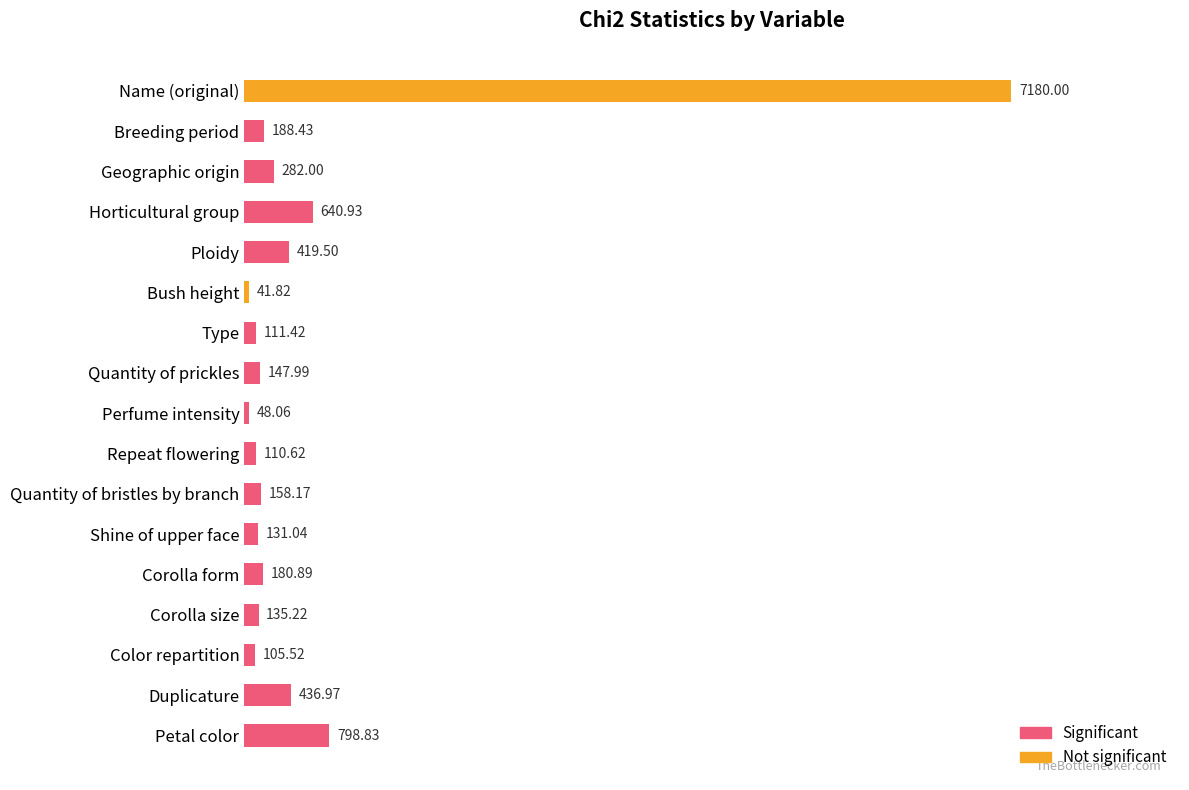

What is the label of the 1st bar from the bottom?

Petal color